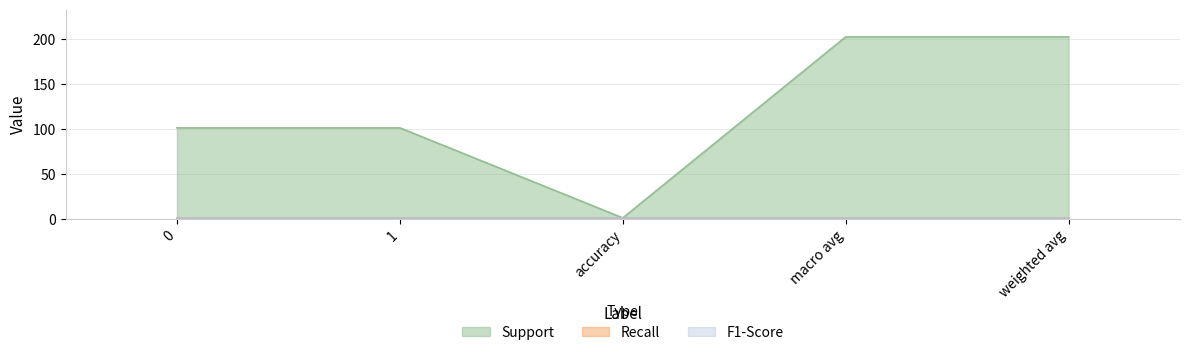

Is the value of recall at weighted avg greater than the value of support at 1?

No